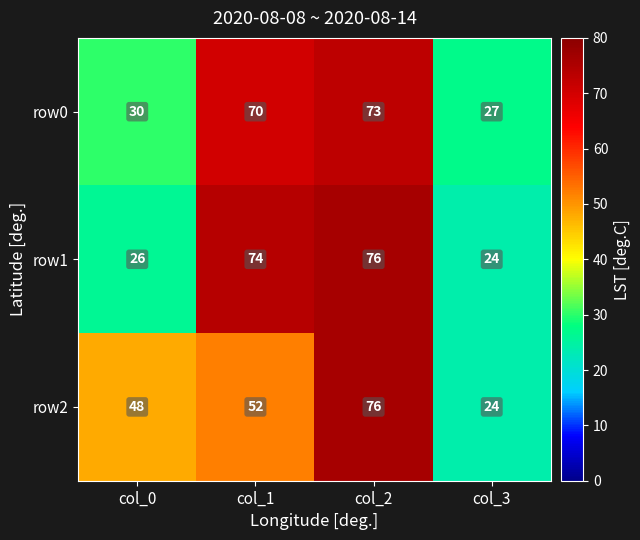

At which category is the sum across all series the highest?

col_2